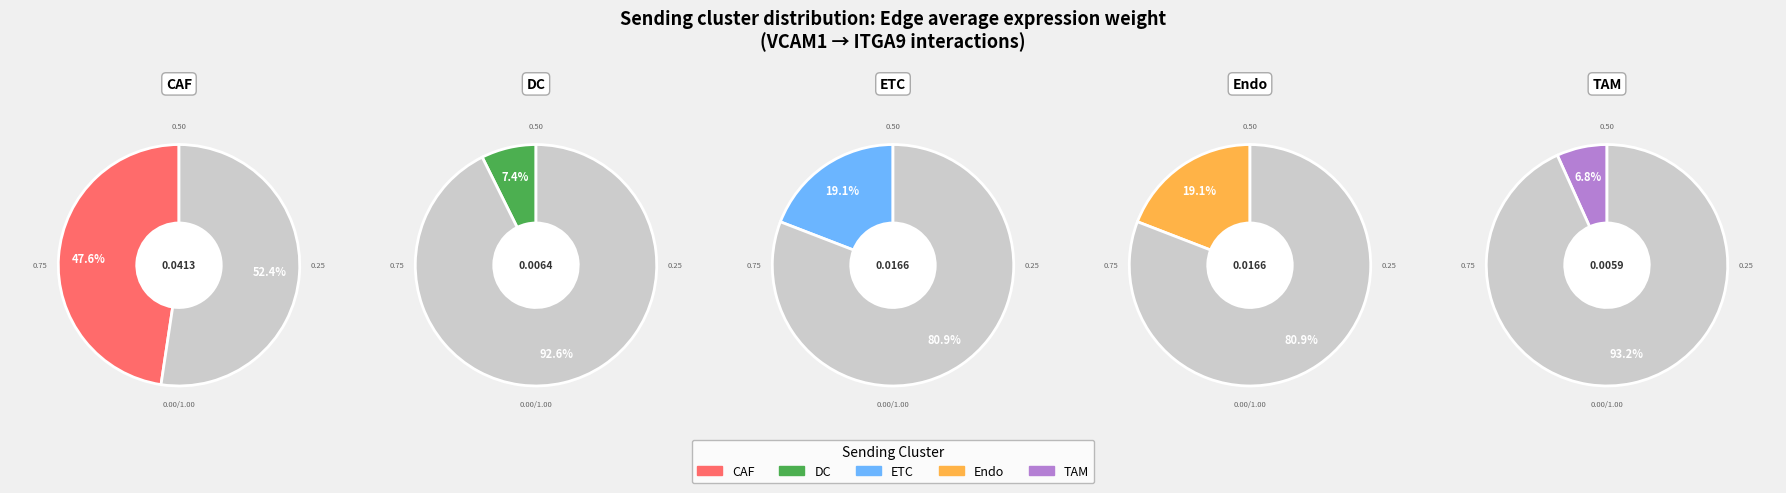

To the nearest percent, what is the difference between the largest and smallest slice percentages?

41%